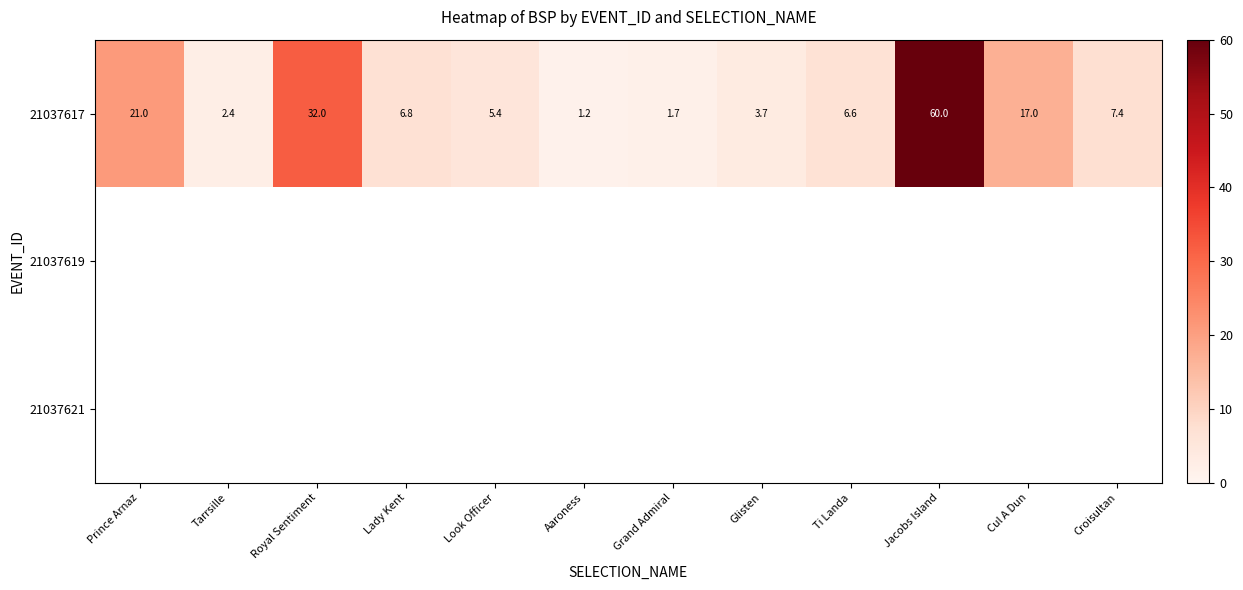

Rank the categories by 21037617 value from highest to lowest.

Jacobs Island, Royal Sentiment, Prince Arnaz, Cul A Dun, Croisultan, Lady Kent, Ti Landa, Look Officer, Glisten, Tarrsille, Grand Admiral, Aaroness